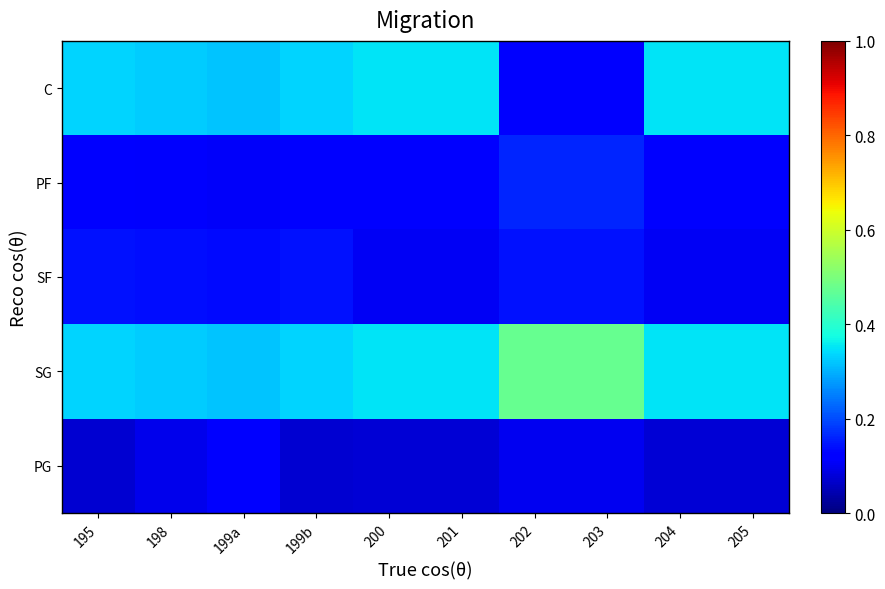

Reading left to right, transcribe all the data shown in this chart.

PG: 195=0.1	198=0.1	199a=0.1	199b=0.1	200=0.1	201=0.1	202=0.1	203=0.1	204=0.1	205=0.1
SG: 195=0.3	198=0.3	199a=0.3	199b=0.3	200=0.4	201=0.4	202=0.5	203=0.5	204=0.4	205=0.4
SF: 195=0.1	198=0.1	199a=0.1	199b=0.1	200=0.1	201=0.1	202=0.1	203=0.1	204=0.1	205=0.1
PF: 195=0.1	198=0.1	199a=0.1	199b=0.1	200=0.1	201=0.1	202=0.2	203=0.2	204=0.1	205=0.1
C: 195=0.3	198=0.3	199a=0.3	199b=0.3	200=0.4	201=0.4	202=0.1	203=0.1	204=0.4	205=0.4